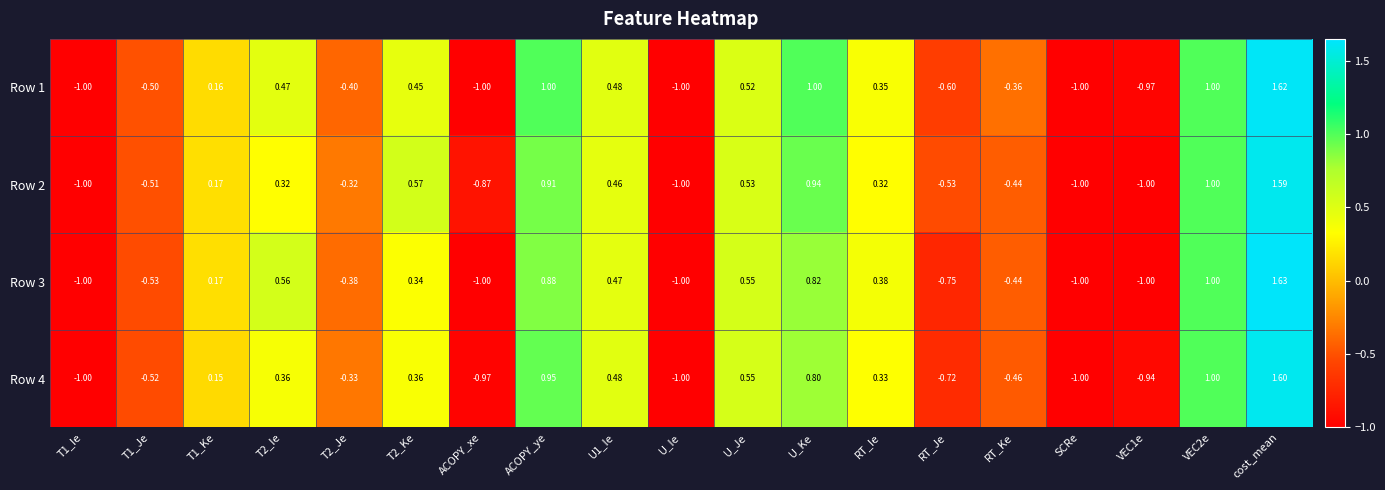

What is the total value across all series at T2_Ie?

1.7